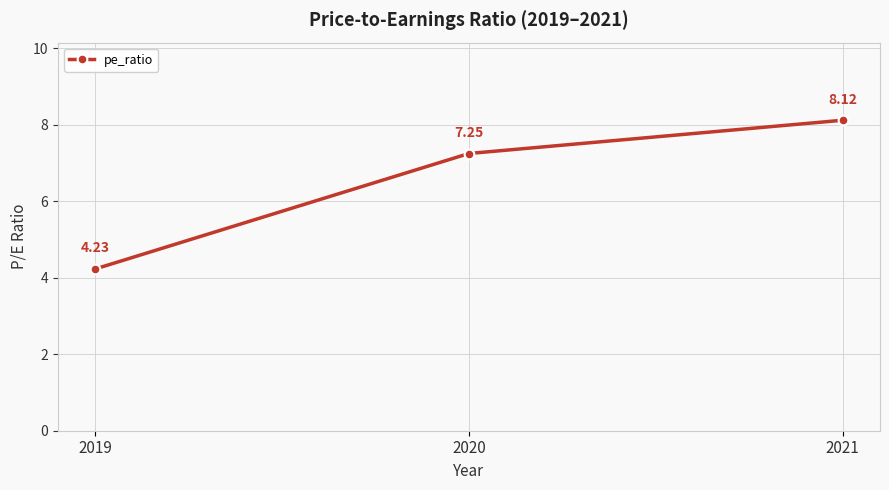

True or false: the data shows 10.1 at 2020.

False